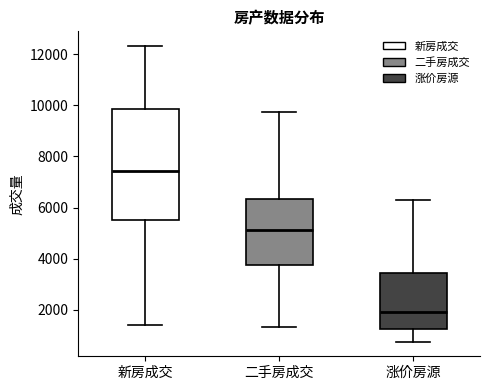

Where is the upper edge of the box for 涨价房源 on the y-axis? The values are not printed on the chart, so give them approximately, as read against the axis.

3400